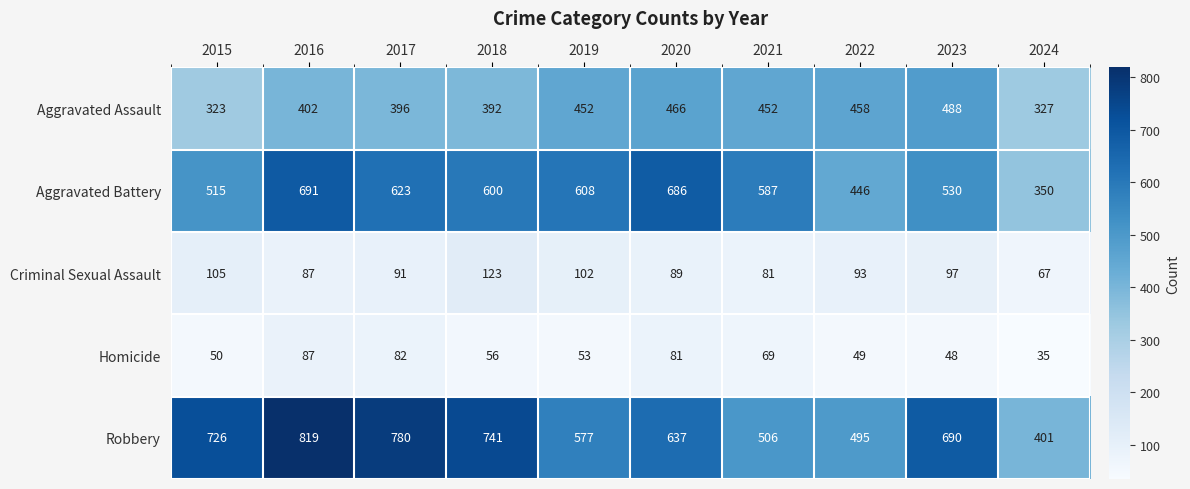

What is the difference between the highest and lowest values at 2018?

685